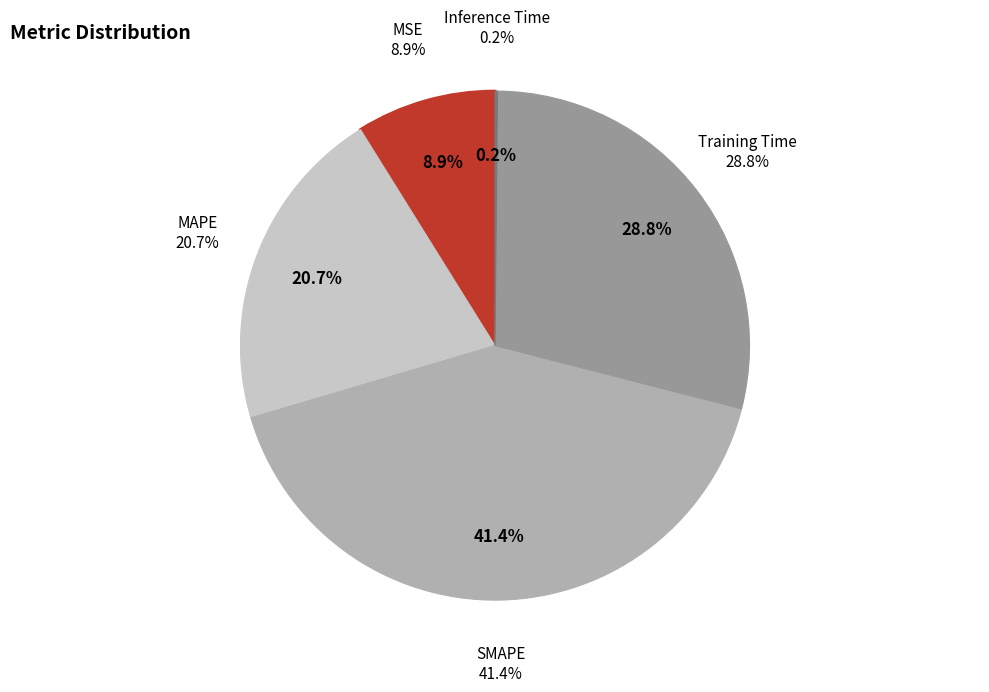

Is the sum of MAPE and SMAPE greater than half?

Yes